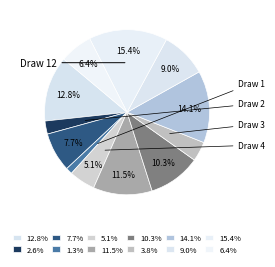

Is there a majority slice in this chart?

No